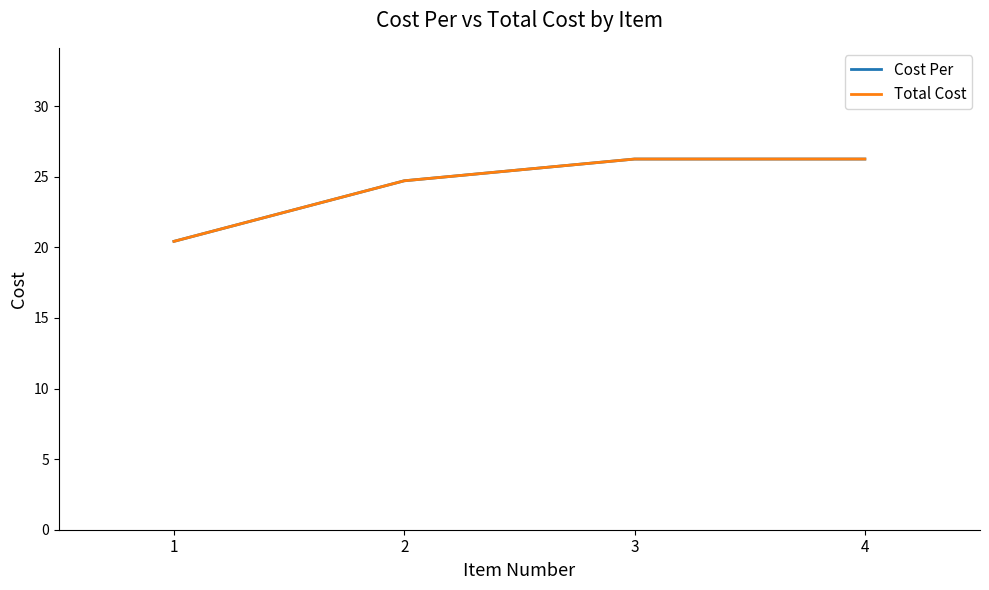

Is this an area chart (filled region under the line)?

No